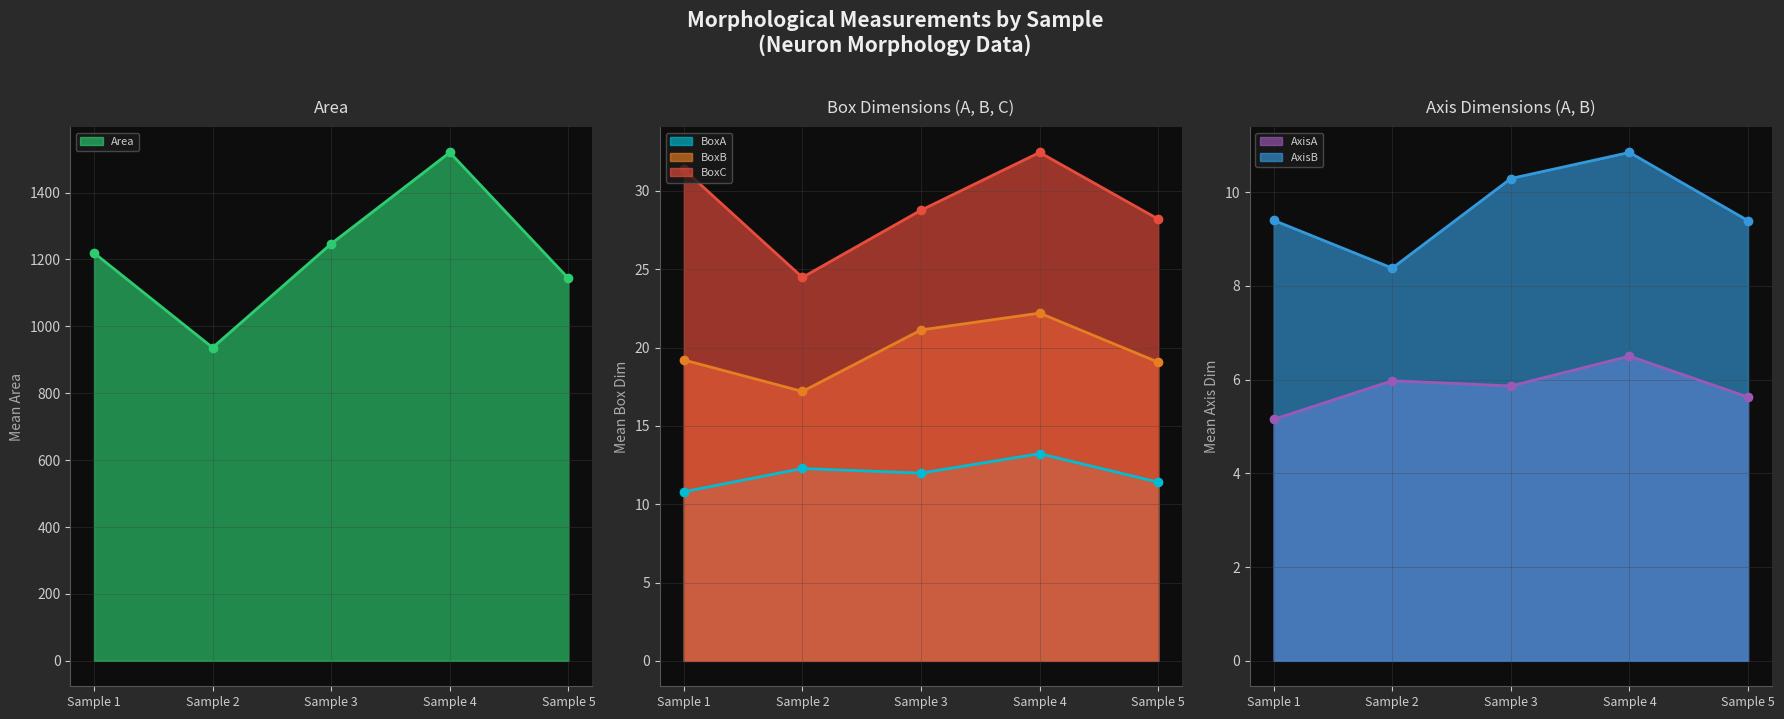

The value of Area at Sample 4 is 837.0. True or false?

False